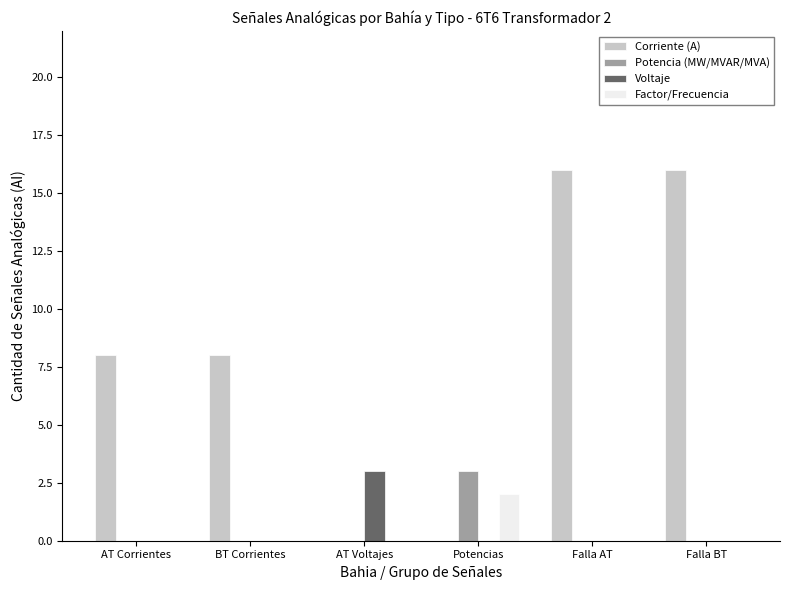

What are all the series names shown in the legend?

Corriente (A), Potencia (MW/MVAR/MVA), Voltaje, Factor/Frecuencia